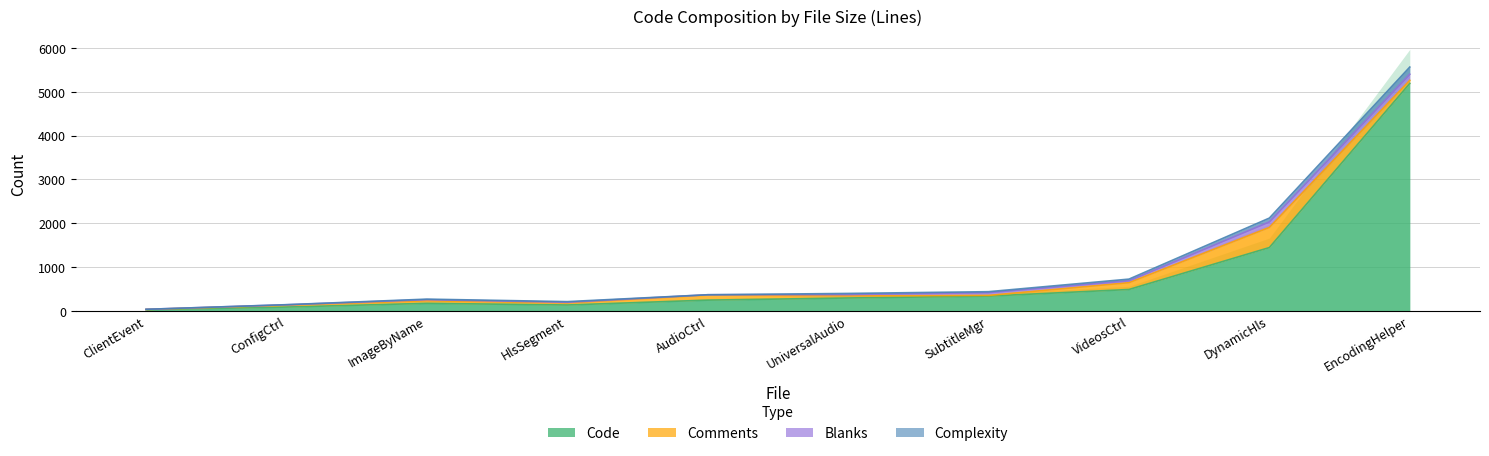

Rank the series by their maximum value, from lowest to highest.

Blanks, Complexity, Comments, Code